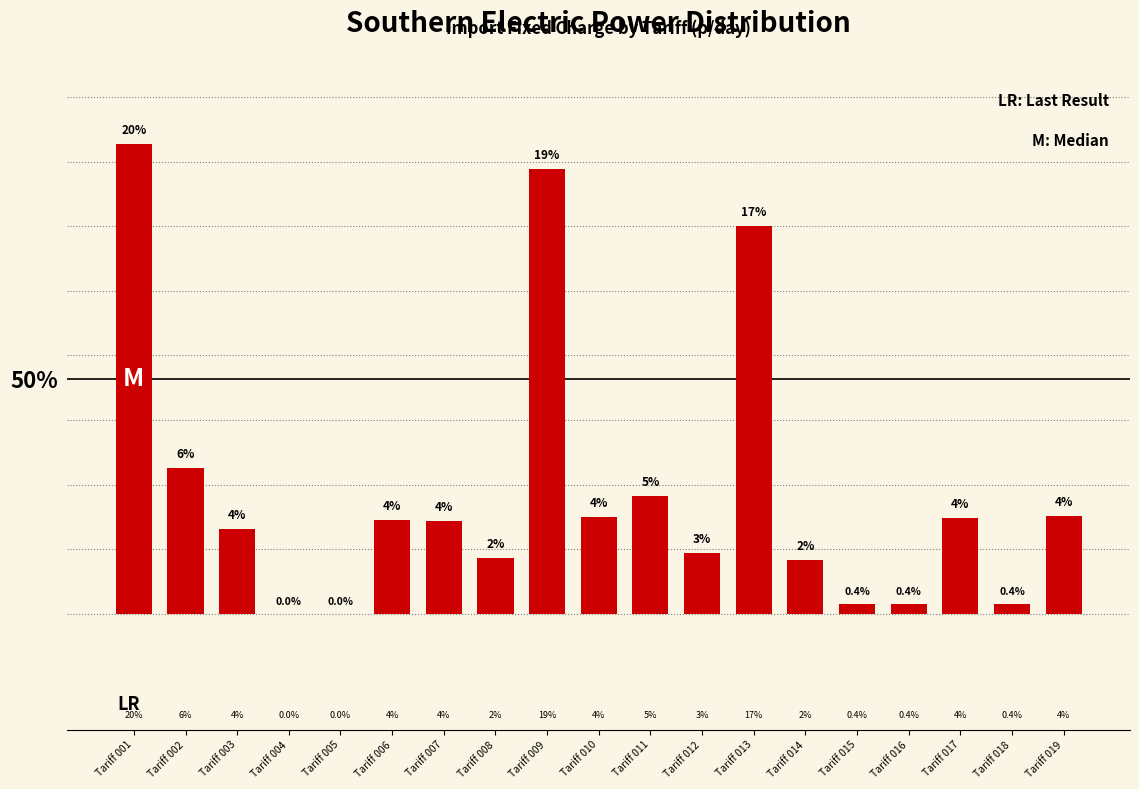

Is it true that the value at Tariff 005 is 0.0?

True